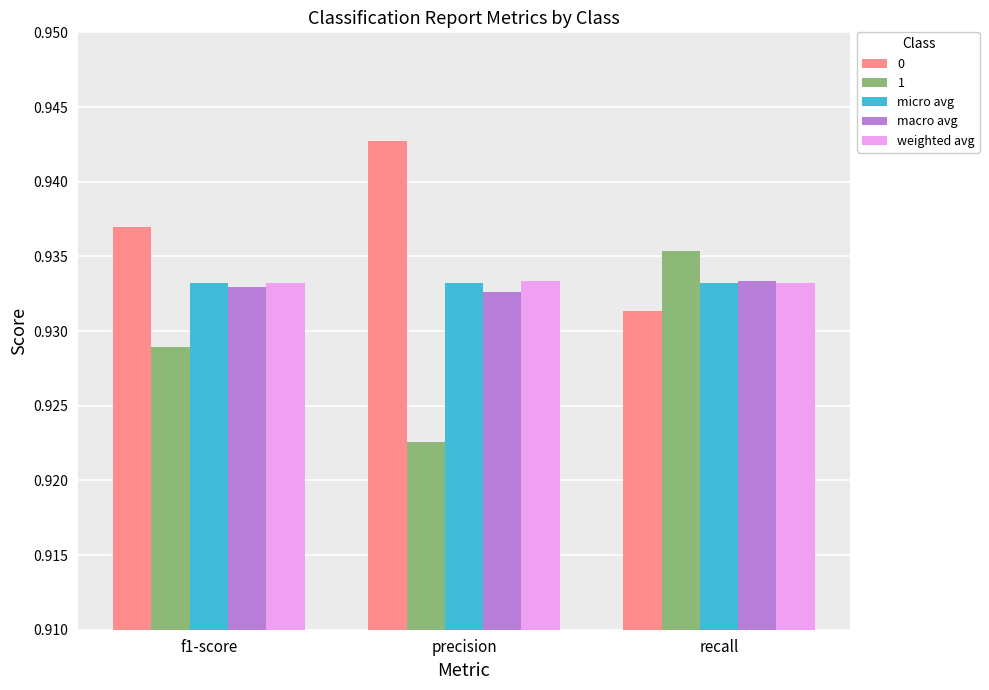

How many bars are there in each group?

5